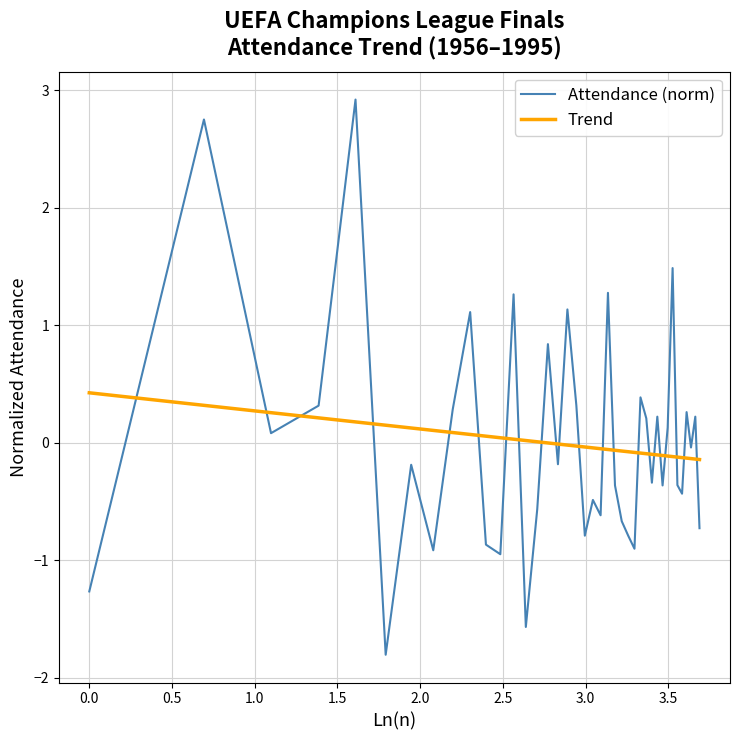

How many values in the Attendance (norm) series exceed 0?

18